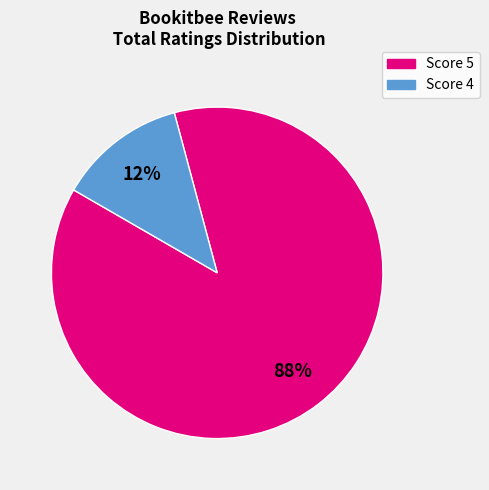

Does any single category account for the majority?

Yes